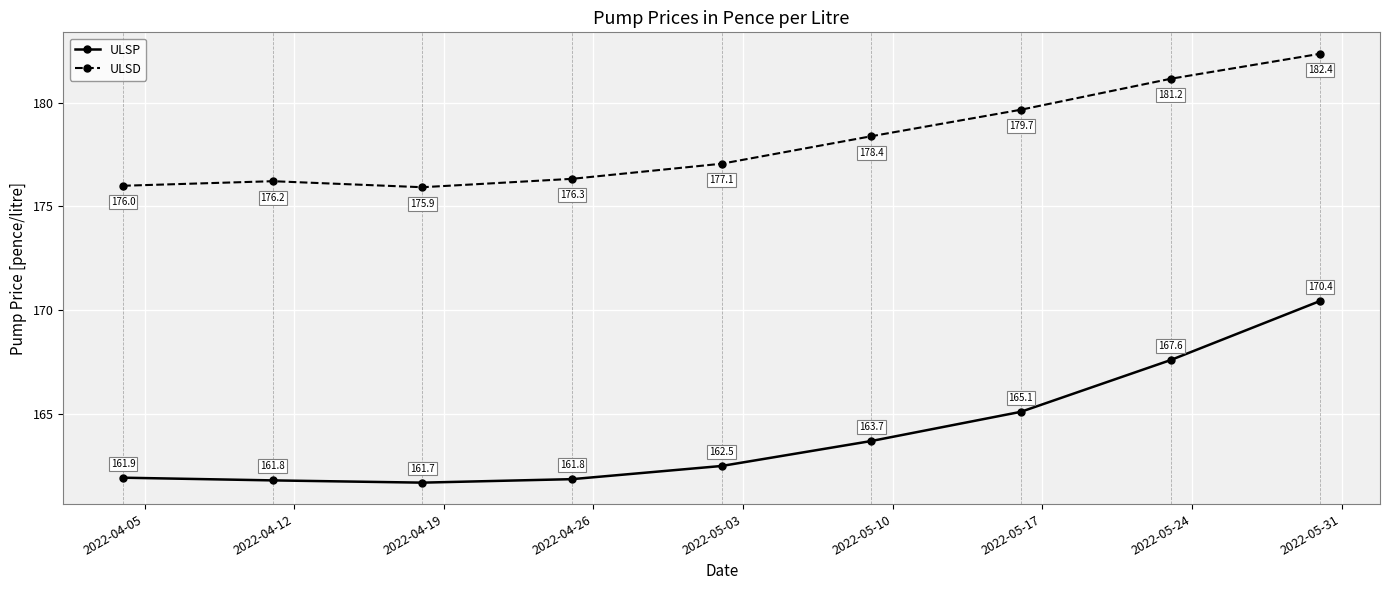

What is the difference between the maximum and second lowest values in the ULSD series?

6.4